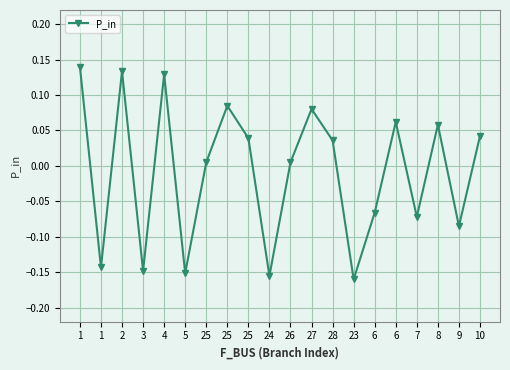

List the labels in order of value, smallest first.

23, 24, 5, 3, 1, 9, 7, 6, 26, 25, 28, 25, 10, 8, 6, 27, 25, 4, 2, 1